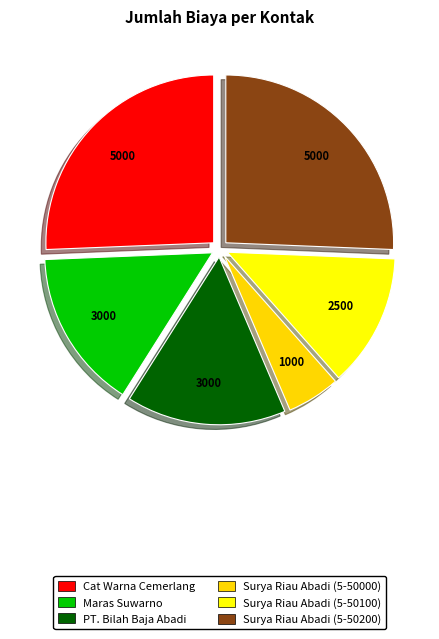

Does Surya Riau Abadi (5-50000) represent more than half of the total?

No